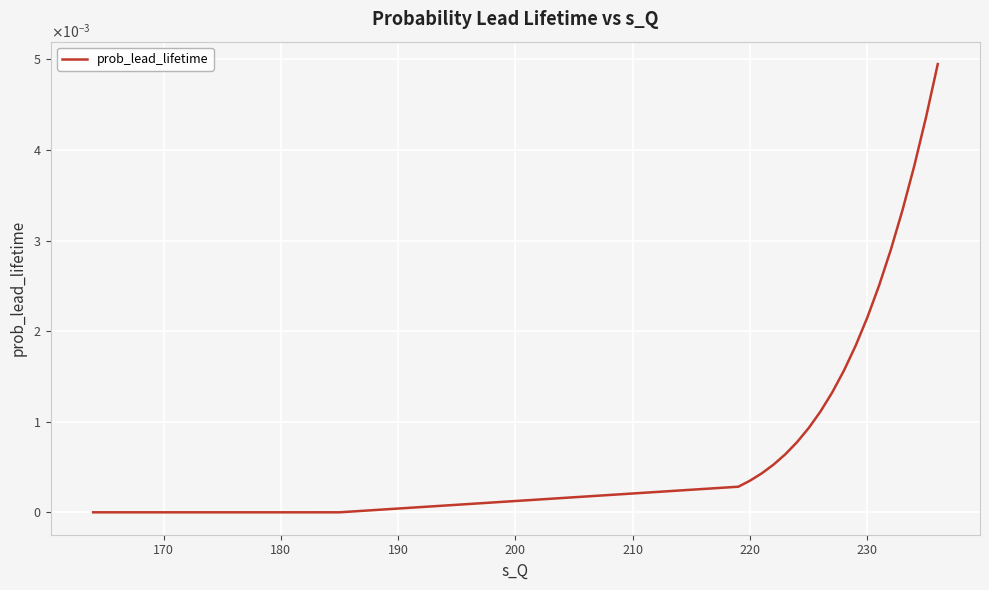

Is this an area chart (filled region under the line)?

No